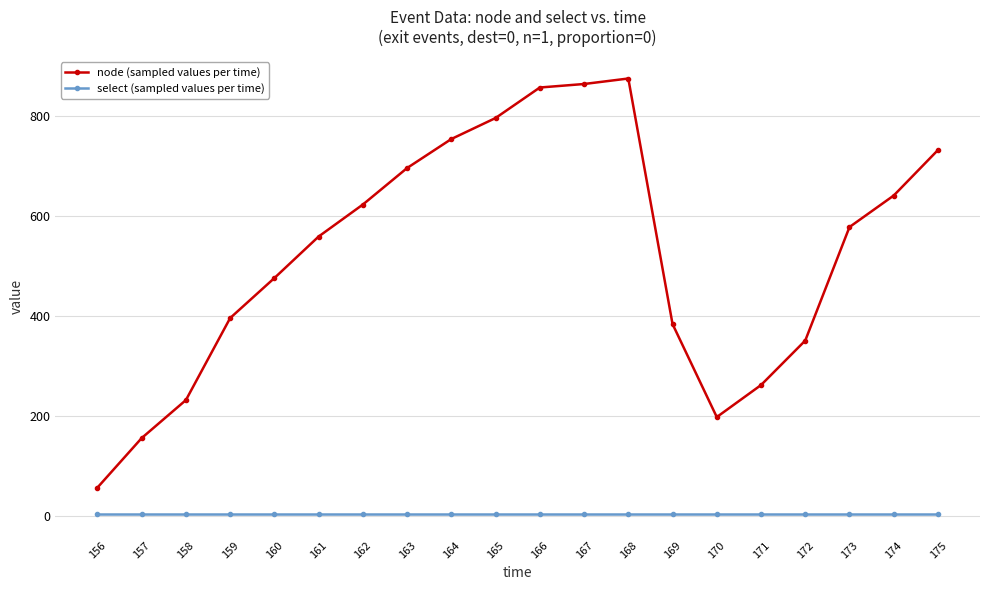

Rank the series by their maximum value, from highest to lowest.

node (sampled values per time), select (sampled values per time)